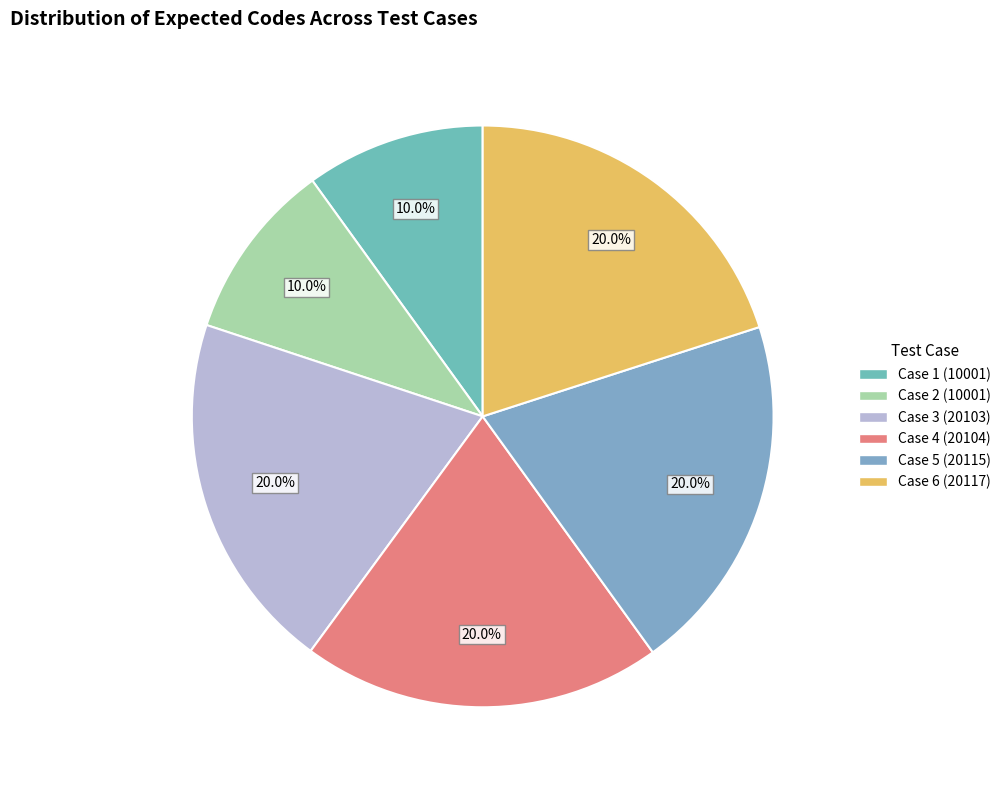

Count the number of slices in the pie.

6